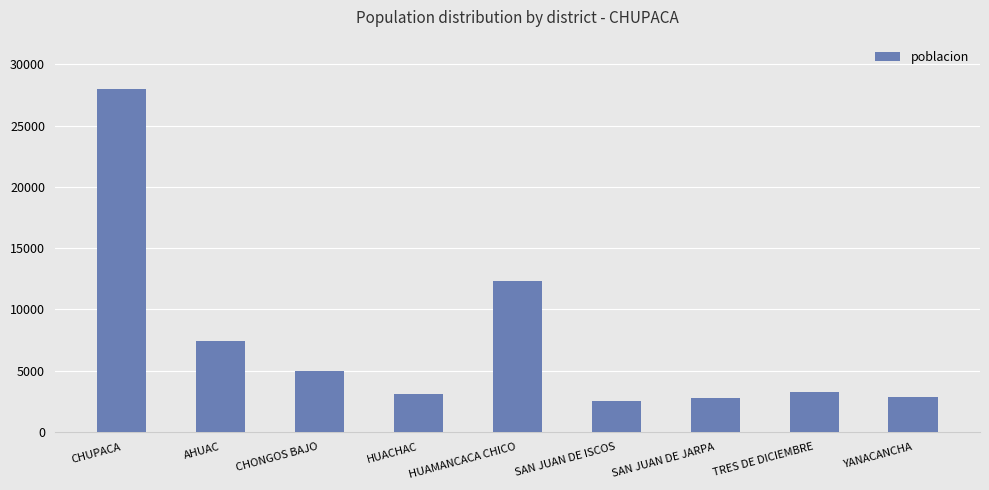

What is the label of the 9th bar from the right?

CHUPACA